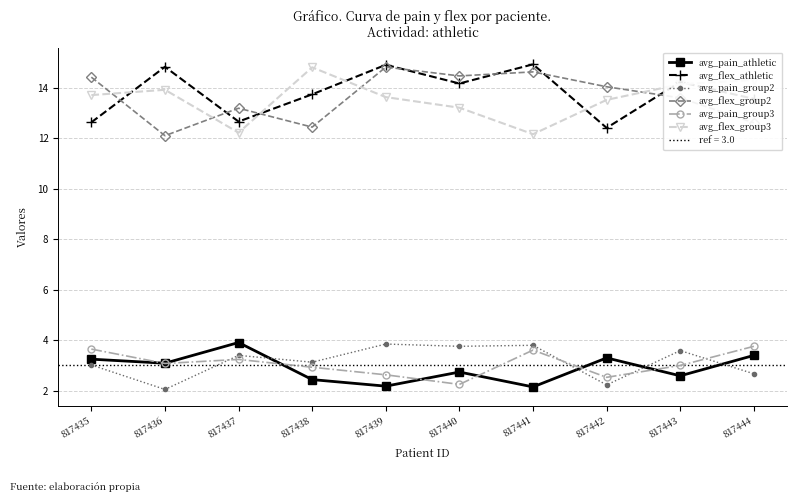

Which series has the widest spread of values?

avg_flex_group2